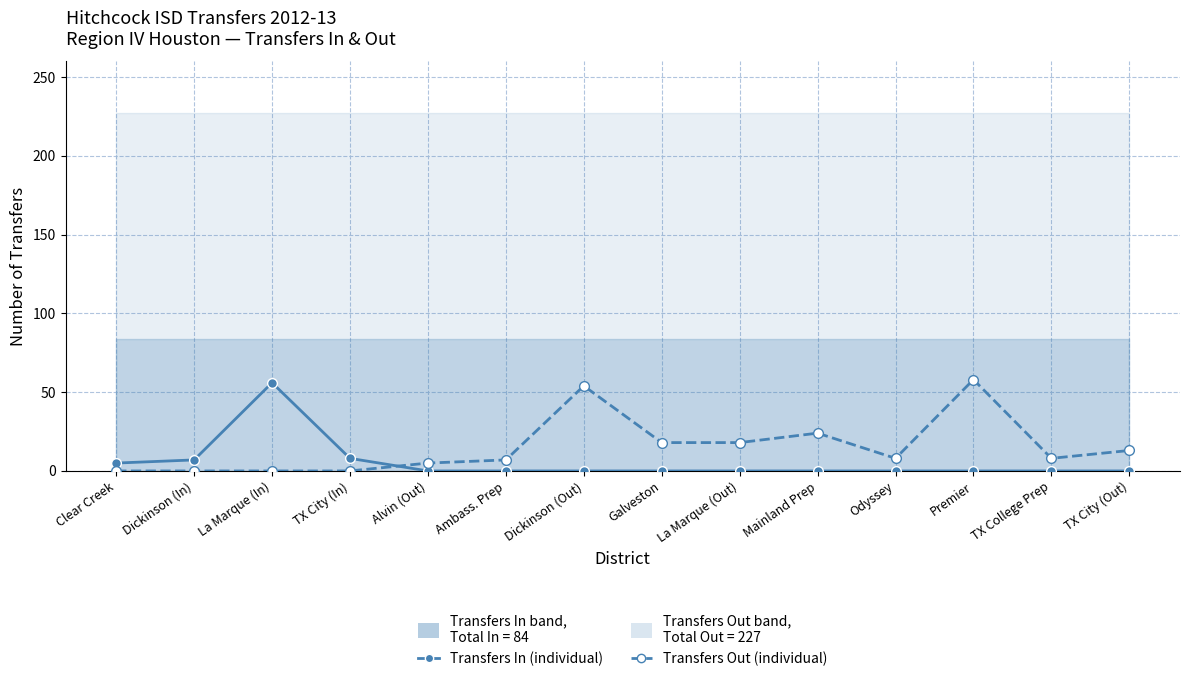

How many values in the Transfers In (individual) series exceed 0?

4